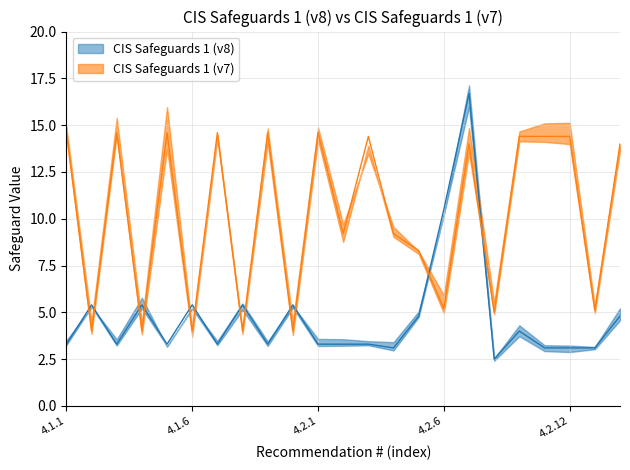

What are all the series names shown in the legend?

CIS Safeguards 1 (v8), CIS Safeguards 1 (v7)